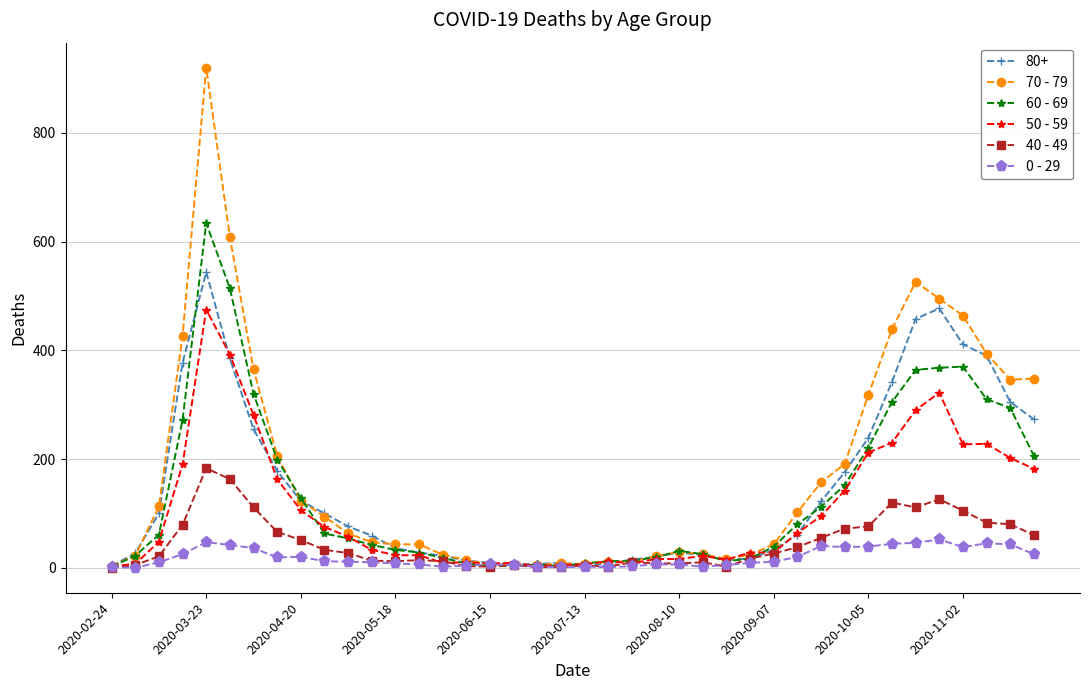

Count the number of categories in the chart.

40